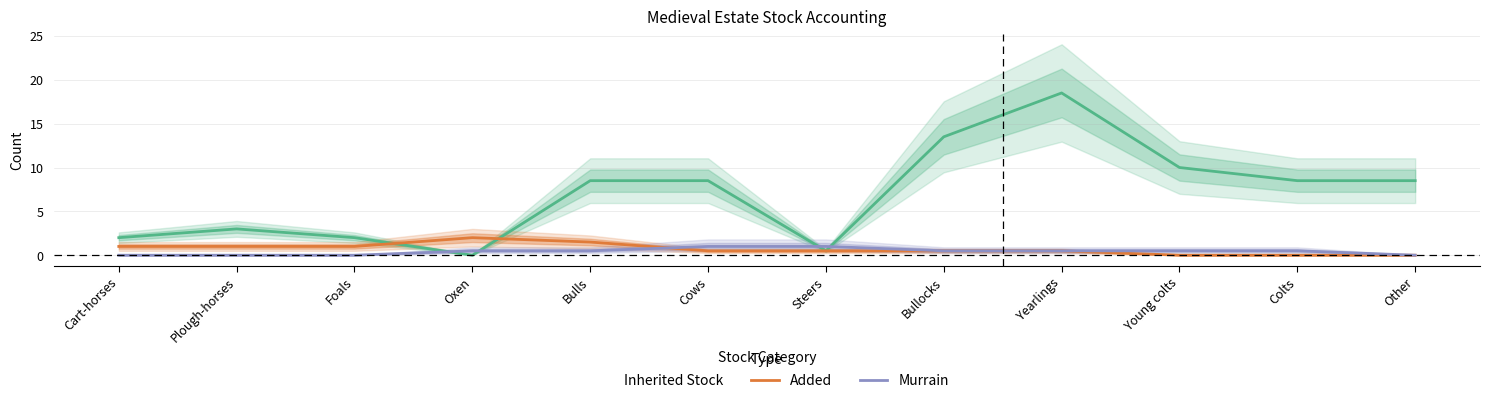

Which series has the largest total across all categories?

inherited stock